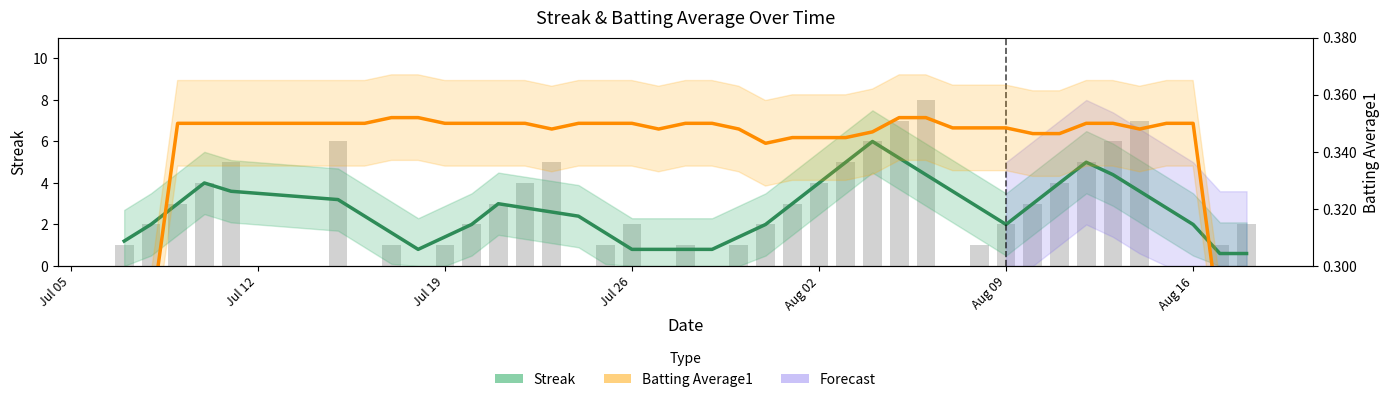

Does the chart contain stacked bars?

No